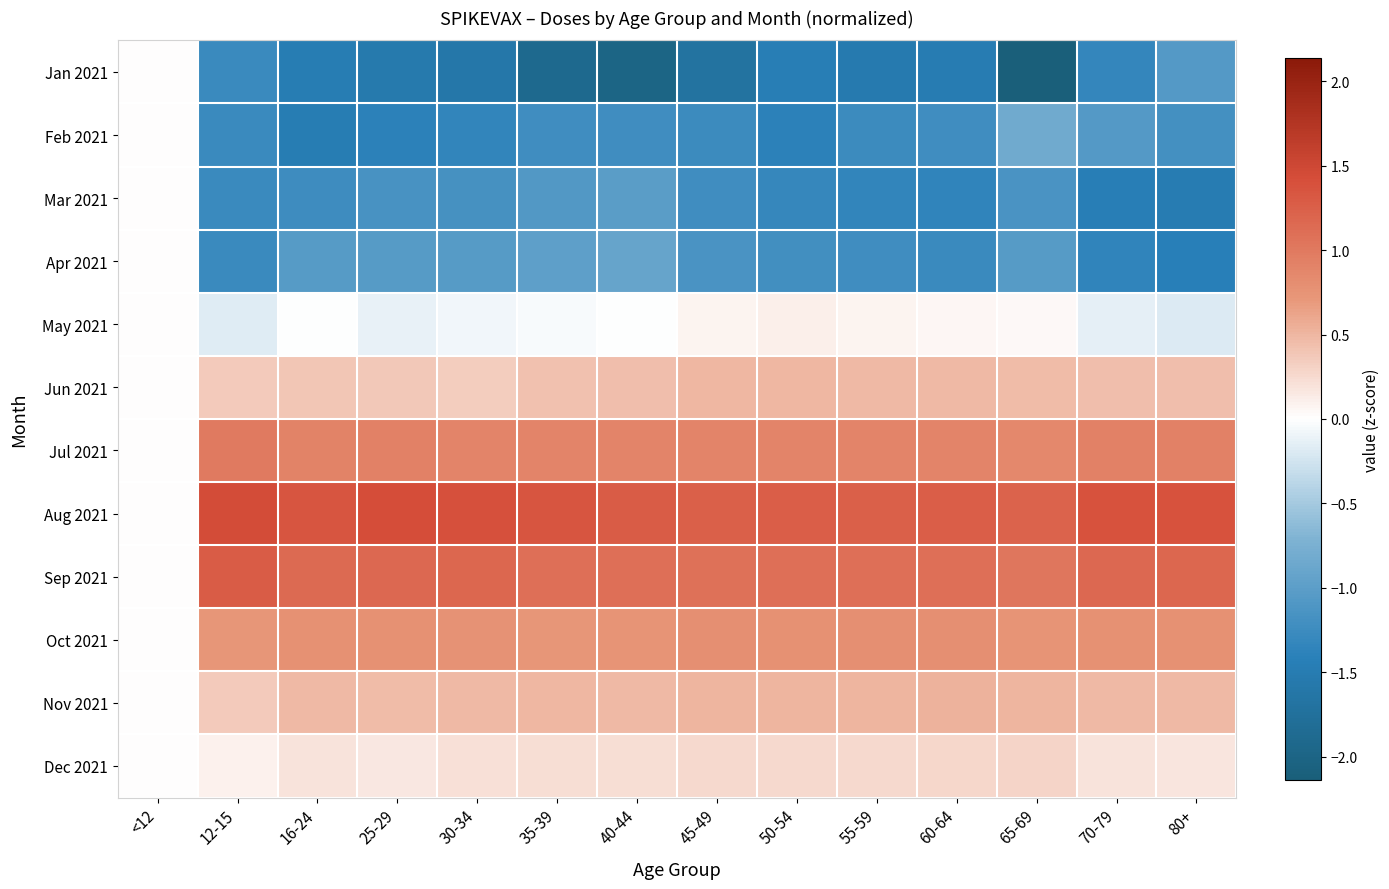

How many series are shown in this chart?

12